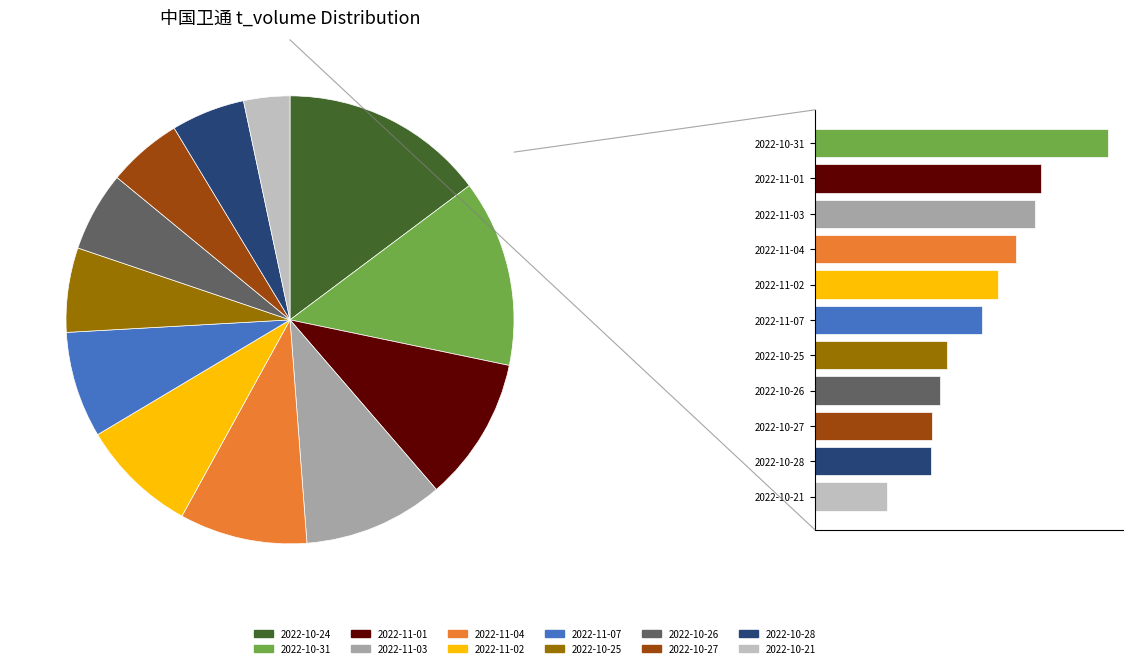

Is it true that 2022-11-04 is 9% of the pie?

True